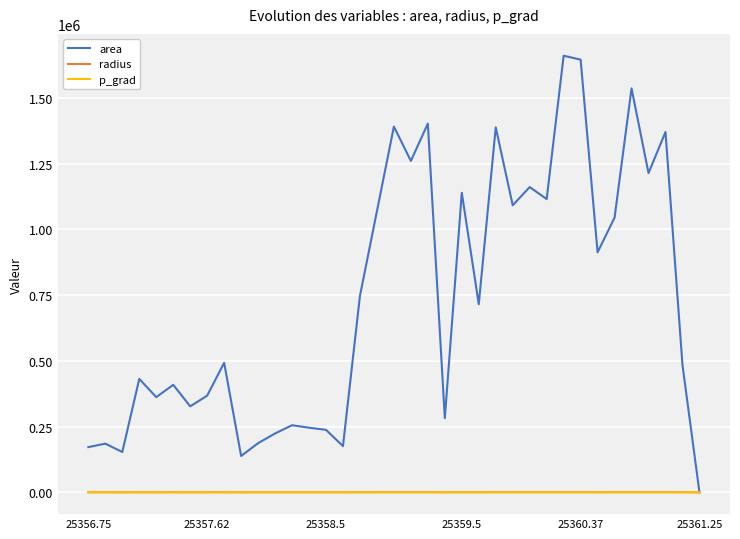

Which series has the largest total across all categories?

area